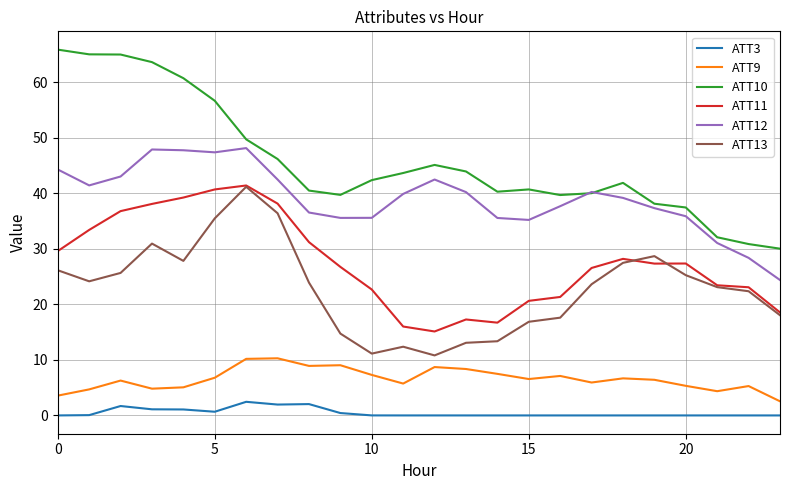

What is the highest value of the ATT9 series?

10.3